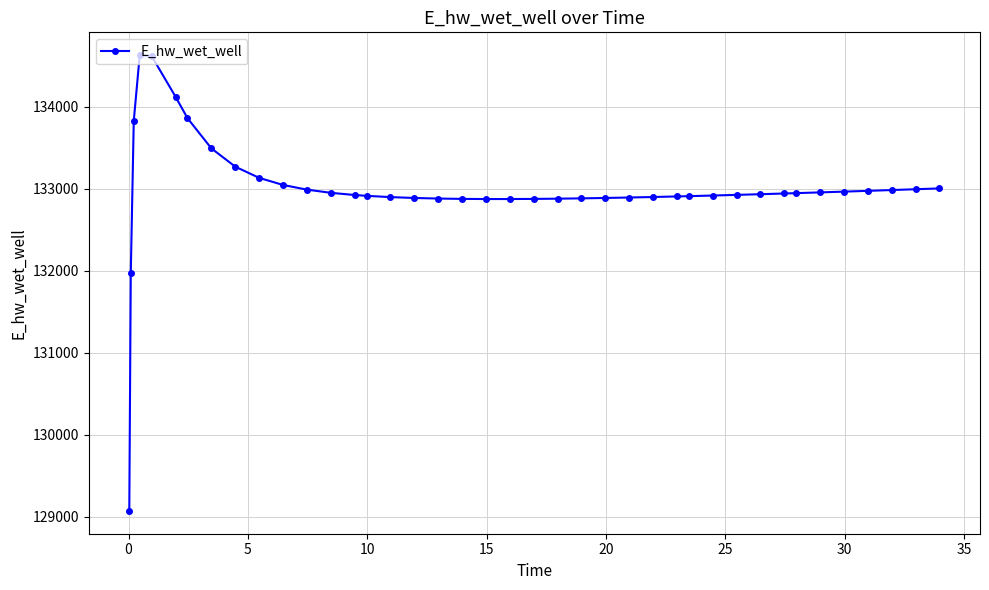

What is the sum of all values?

5319733.1